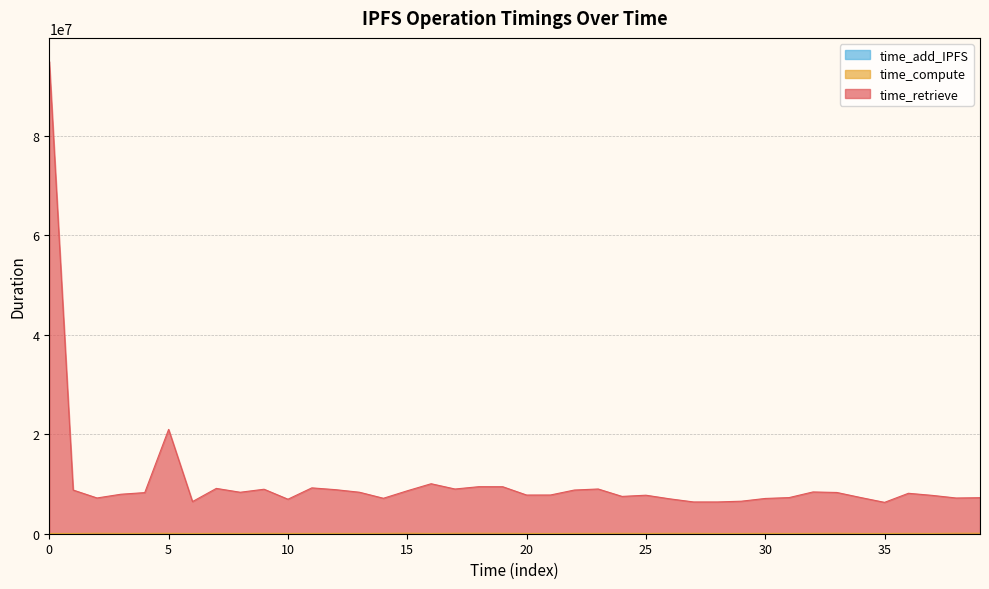

Read the time_compute value at 26, to the nearest 100.

77200